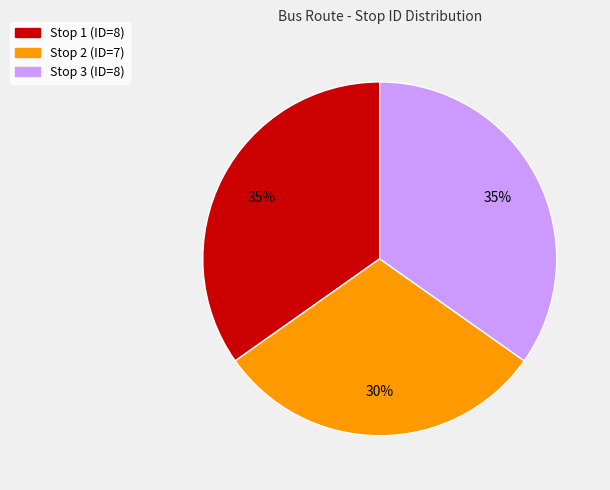

Is there any slice that represents more than half of the pie?

No